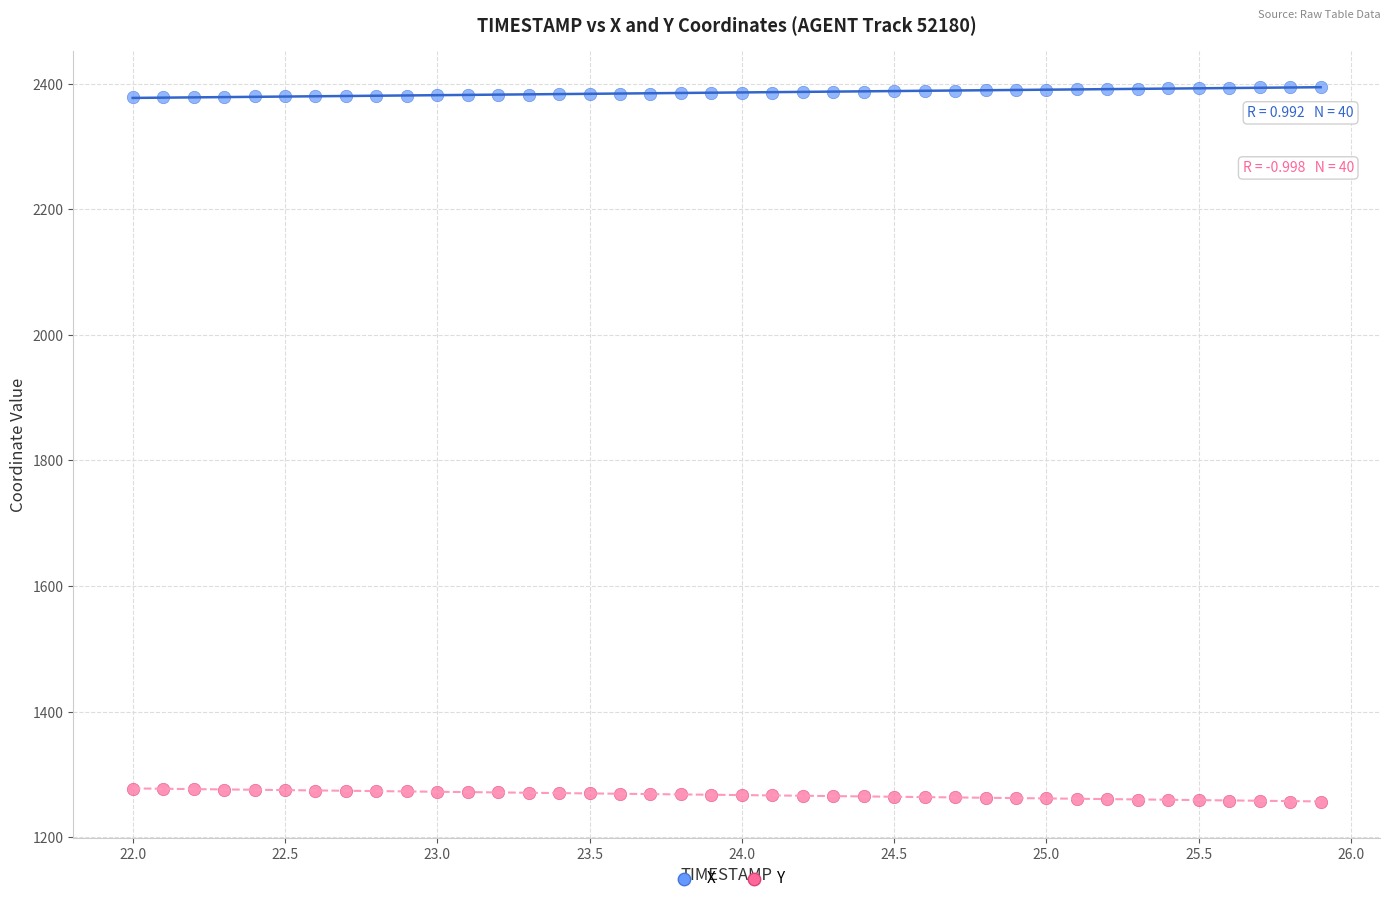

Which series reaches the minimum Y coordinate?

Y